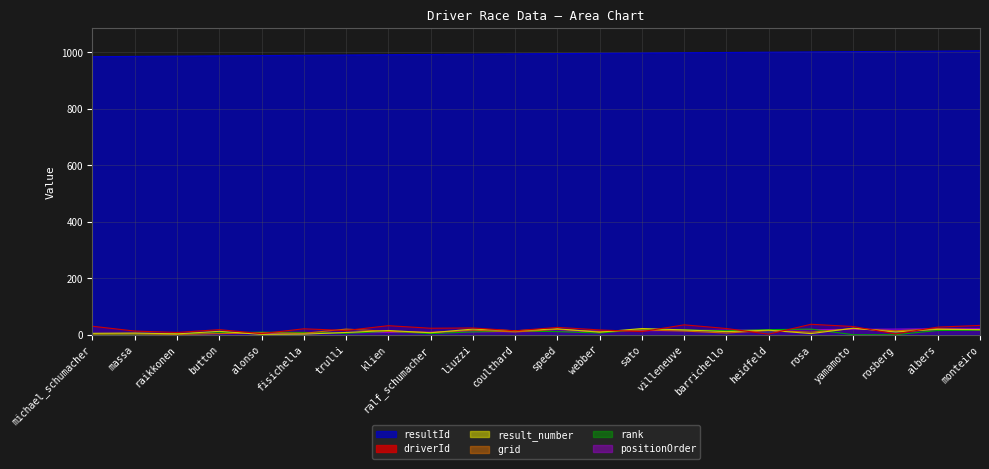

What is the label of the 8th point from the right?

villeneuve